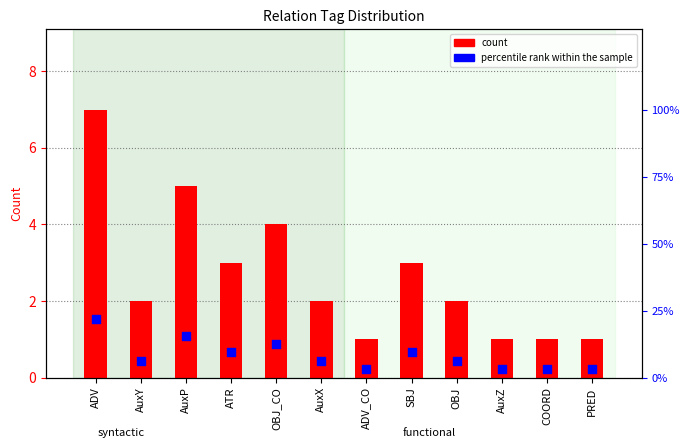

Which series has the largest total across all categories?

percentile rank within the sample